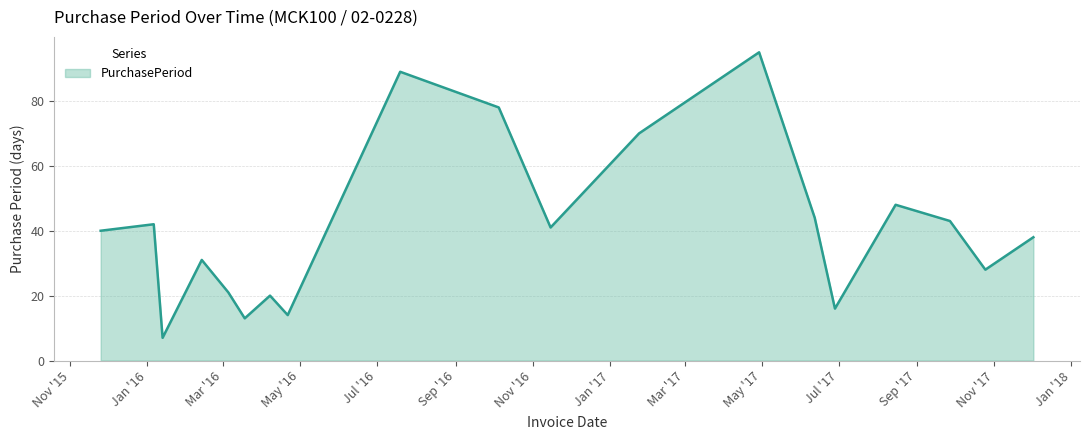

What is the maximum value shown in the chart?

95